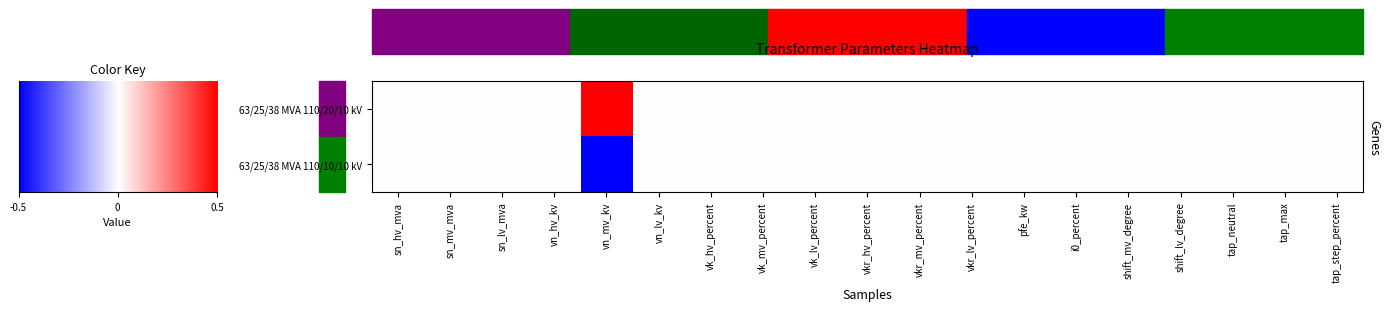

Reading left to right, what are all the values shown in this chart?

63/25/38 MVA 110/20/10 kV: sn_hv_mva=0	sn_mv_mva=0	sn_lv_mva=0	vn_hv_kv=0	vn_mv_kv=1	vn_lv_kv=0	vk_hv_percent=0	vk_mv_percent=0	vk_lv_percent=0	vkr_hv_percent=0	vkr_mv_percent=0	vkr_lv_percent=0	pfe_kw=0	i0_percent=0	shift_mv_degree=0	shift_lv_degree=0	tap_neutral=0	tap_max=0	tap_step_percent=0
63/25/38 MVA 110/10/10 kV: sn_hv_mva=0	sn_mv_mva=0	sn_lv_mva=0	vn_hv_kv=0	vn_mv_kv=-1	vn_lv_kv=0	vk_hv_percent=0	vk_mv_percent=0	vk_lv_percent=0	vkr_hv_percent=0	vkr_mv_percent=0	vkr_lv_percent=0	pfe_kw=0	i0_percent=0	shift_mv_degree=0	shift_lv_degree=0	tap_neutral=0	tap_max=0	tap_step_percent=0